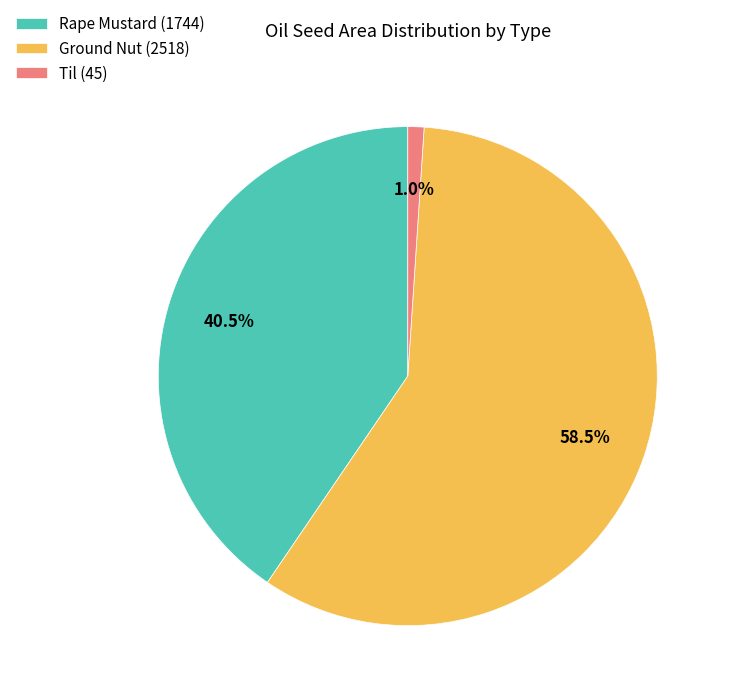

Count the number of slices in the pie.

3